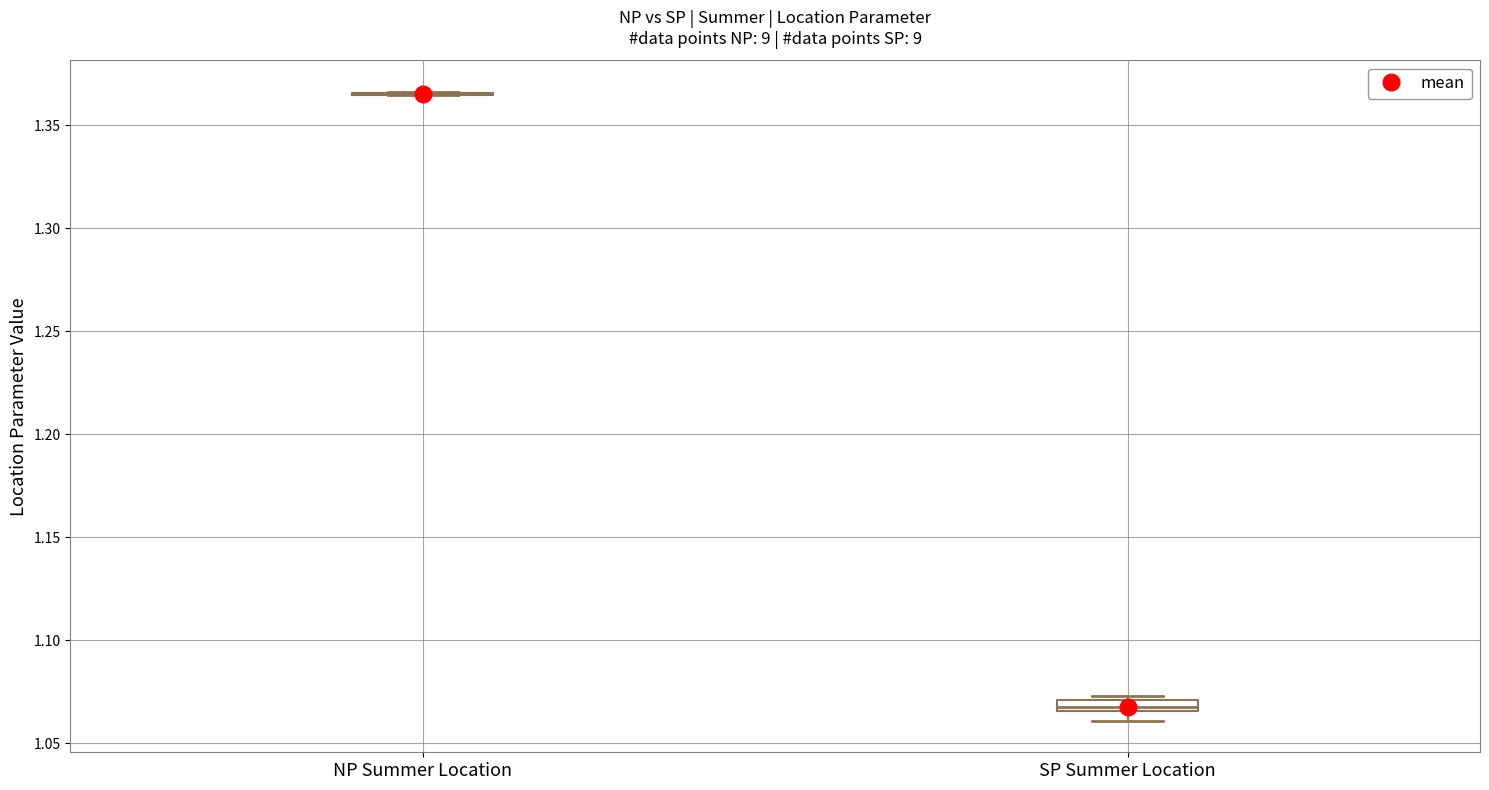

Where is the lower edge of the box for SP Summer Location on the y-axis? The values are not printed on the chart, so give them approximately, as read against the axis.

1.065